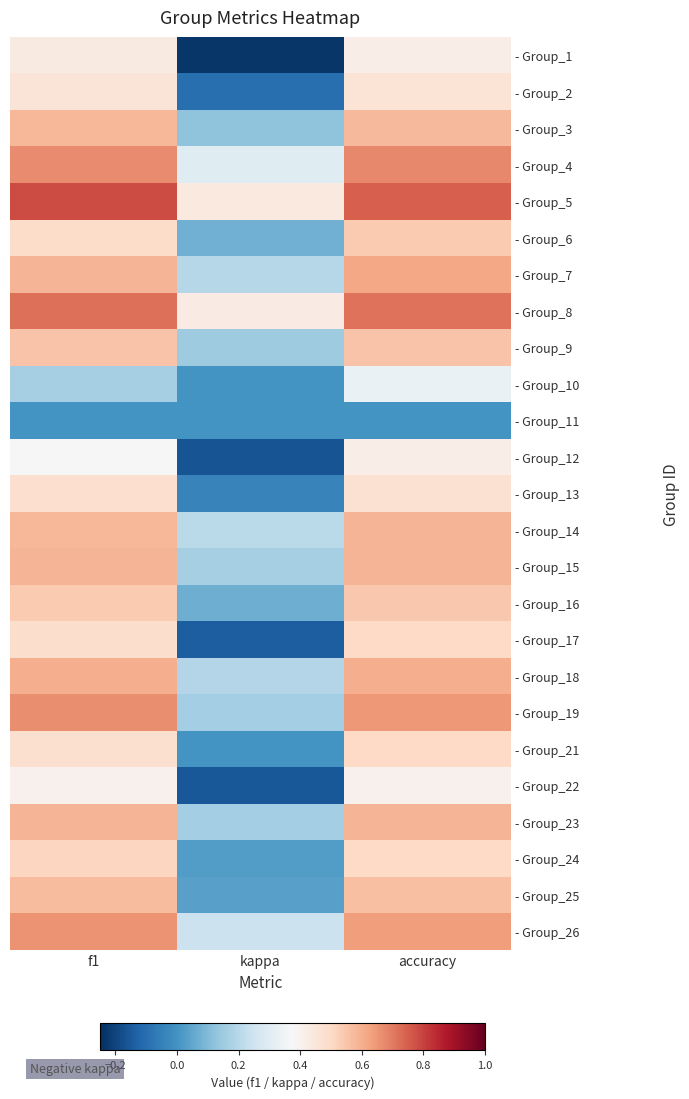

Reading left to right, what are all the values shown in this chart?

- Group_1: f1=0.4	kappa=-0.2	accuracy=0.4
- Group_2: f1=0.5	kappa=-0.1	accuracy=0.5
- Group_3: f1=0.6	kappa=0.1	accuracy=0.6
- Group_4: f1=0.7	kappa=0.3	accuracy=0.7
- Group_5: f1=0.8	kappa=0.4	accuracy=0.8
- Group_6: f1=0.5	kappa=0.1	accuracy=0.5
- Group_7: f1=0.6	kappa=0.2	accuracy=0.6
- Group_8: f1=0.7	kappa=0.4	accuracy=0.7
- Group_9: f1=0.6	kappa=0.2	accuracy=0.6
- Group_10: f1=0.2	kappa=0.0	accuracy=0.3
- Group_11: f1=0.0	kappa=0.0	accuracy=0.0
- Group_12: f1=0.4	kappa=-0.2	accuracy=0.4
- Group_13: f1=0.5	kappa=-0.0	accuracy=0.5
- Group_14: f1=0.6	kappa=0.2	accuracy=0.6
- Group_15: f1=0.6	kappa=0.2	accuracy=0.6
- Group_16: f1=0.5	kappa=0.1	accuracy=0.5
- Group_17: f1=0.5	kappa=-0.1	accuracy=0.5
- Group_18: f1=0.6	kappa=0.2	accuracy=0.6
- Group_19: f1=0.7	kappa=0.2	accuracy=0.6
- Group_21: f1=0.5	kappa=0.0	accuracy=0.5
- Group_22: f1=0.4	kappa=-0.2	accuracy=0.4
- Group_23: f1=0.6	kappa=0.2	accuracy=0.6
- Group_24: f1=0.5	kappa=0.0	accuracy=0.5
- Group_25: f1=0.6	kappa=0.0	accuracy=0.6
- Group_26: f1=0.7	kappa=0.2	accuracy=0.6